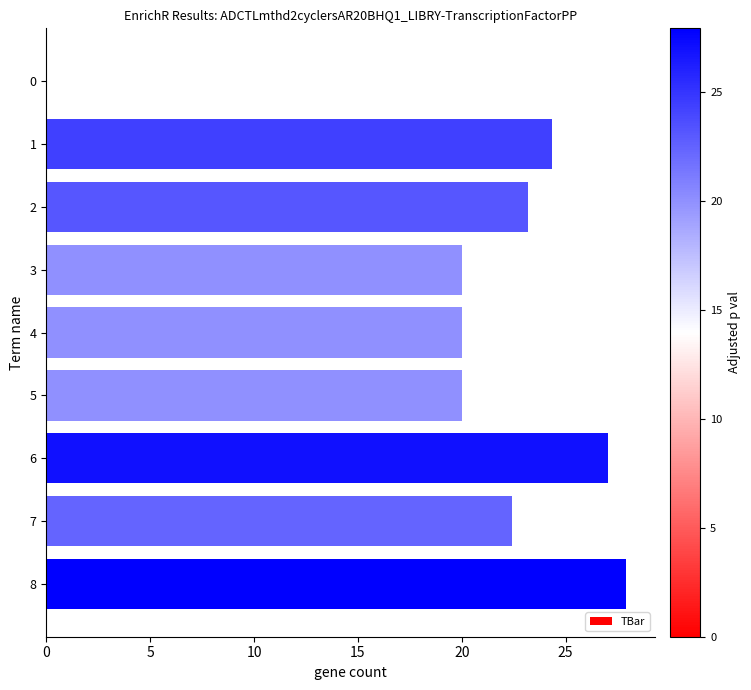

Which has a higher value, 5 or 7?

7